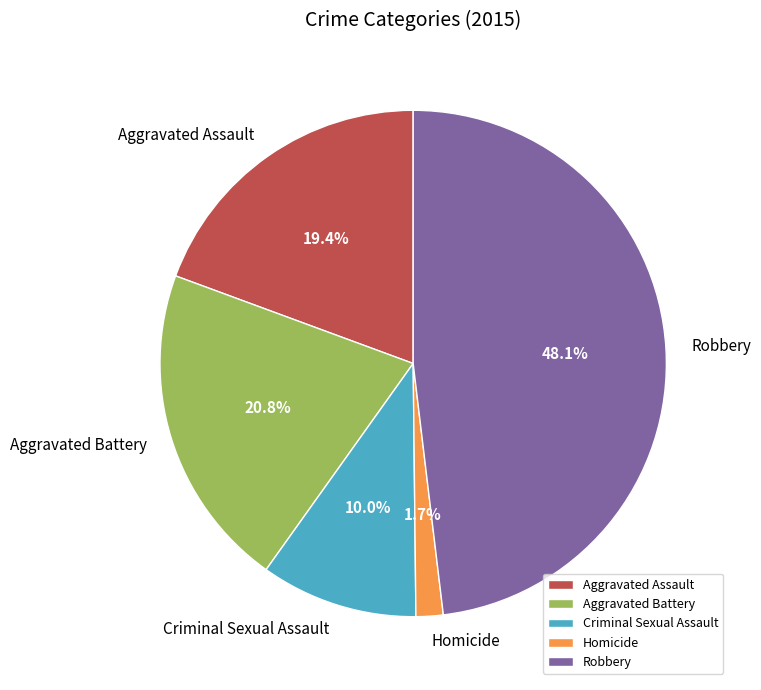

Which has a higher value, Criminal Sexual Assault or Robbery?

Robbery